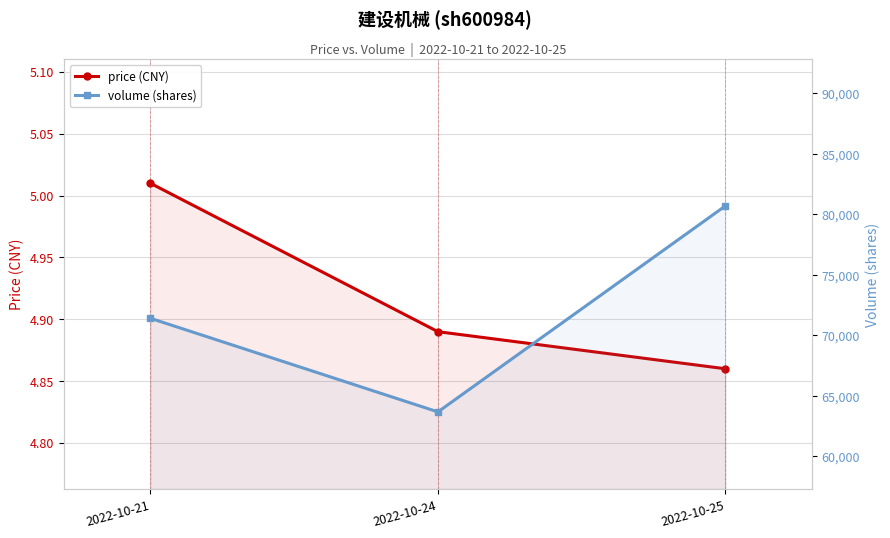

What is the value of the price (CNY) point at the 2nd from the left?

4.9